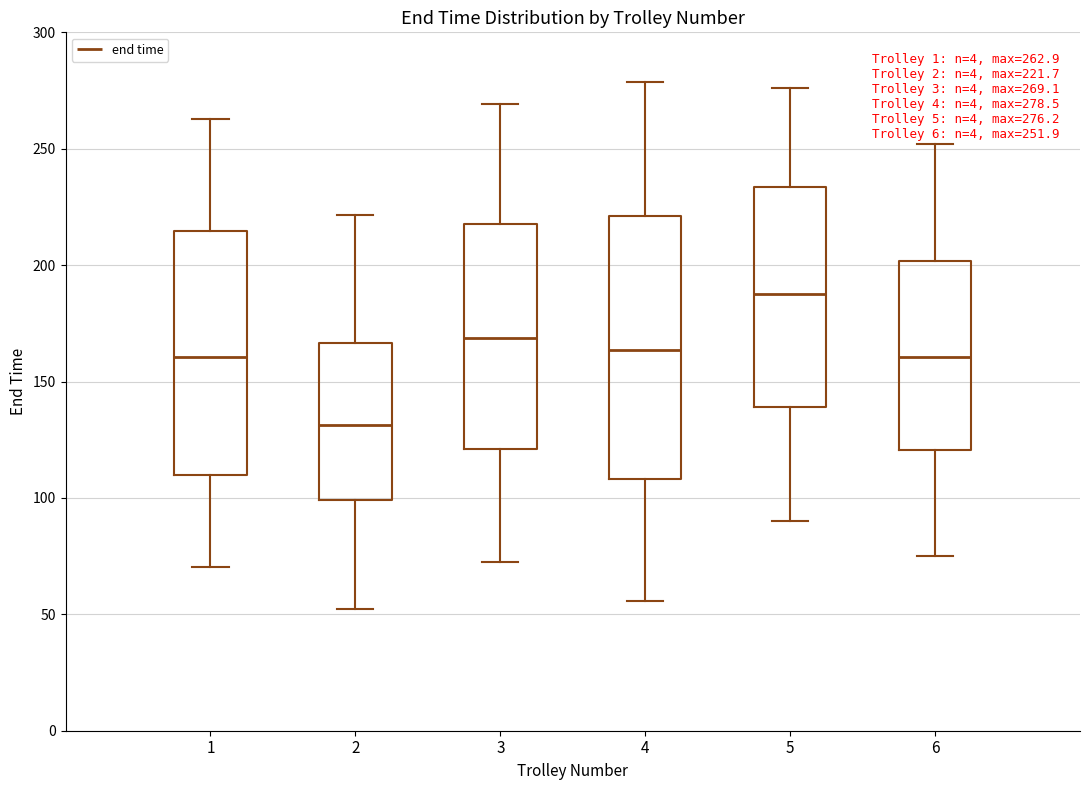

Comparing the boxes themselves (not the whiskers), which one is the tallest?

4